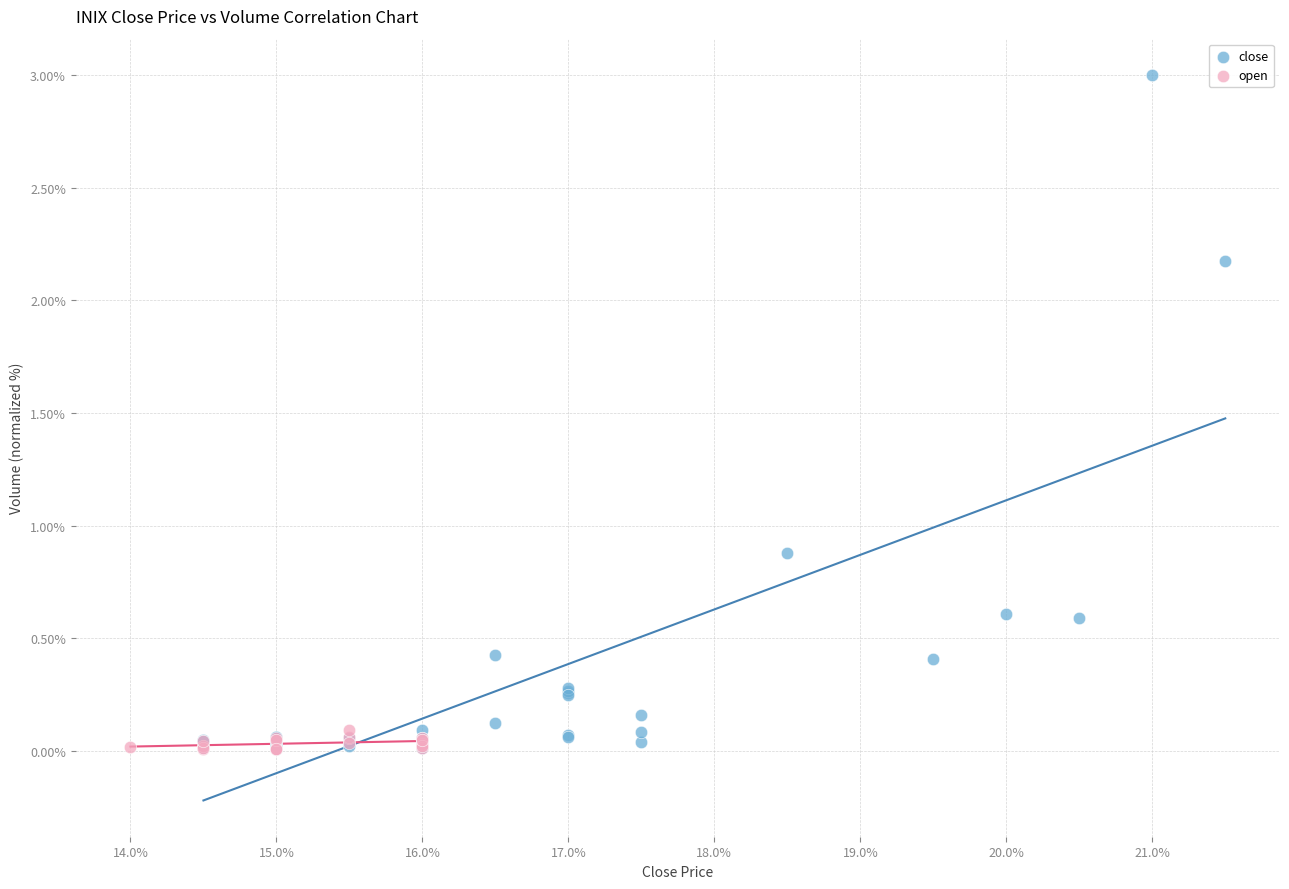

Which series has the largest Y range (max minus min)?

close